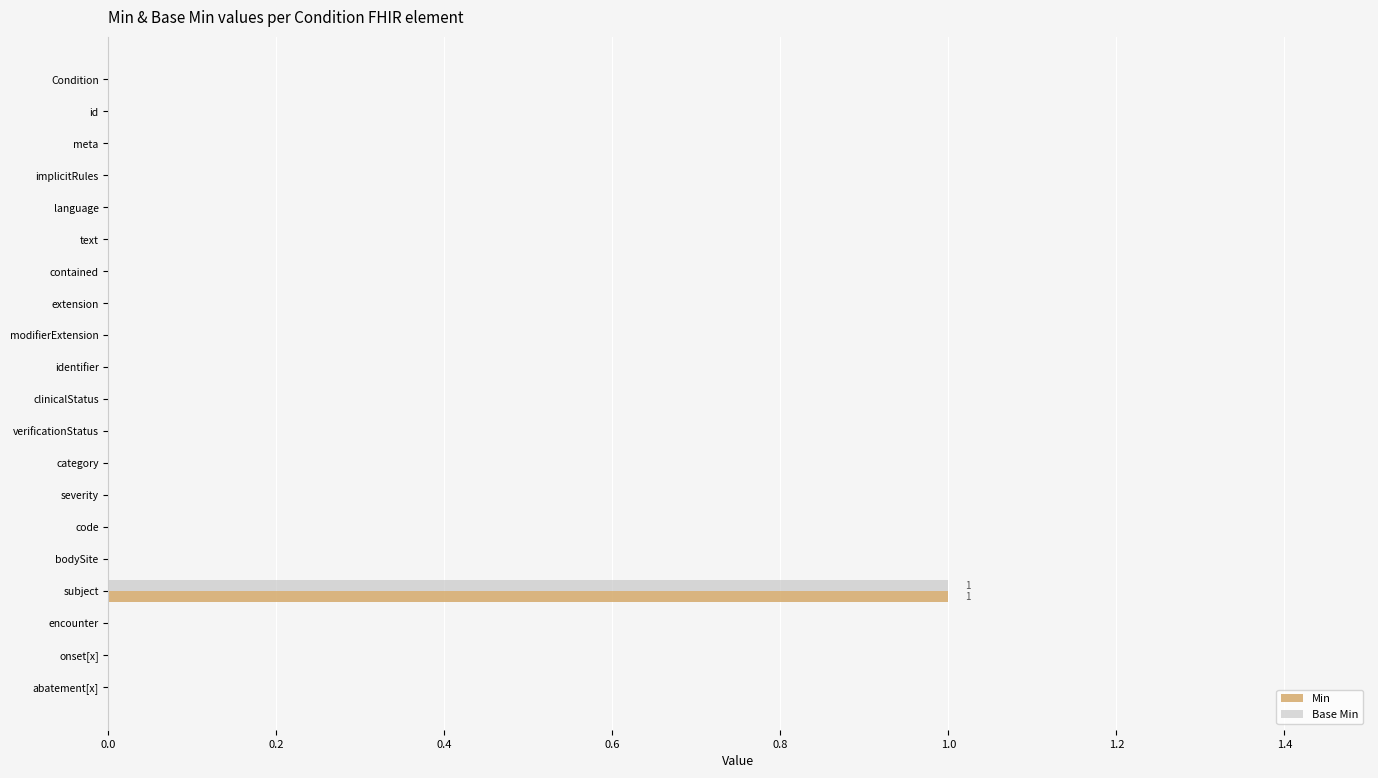

At which category is the sum across all series the highest?

subject